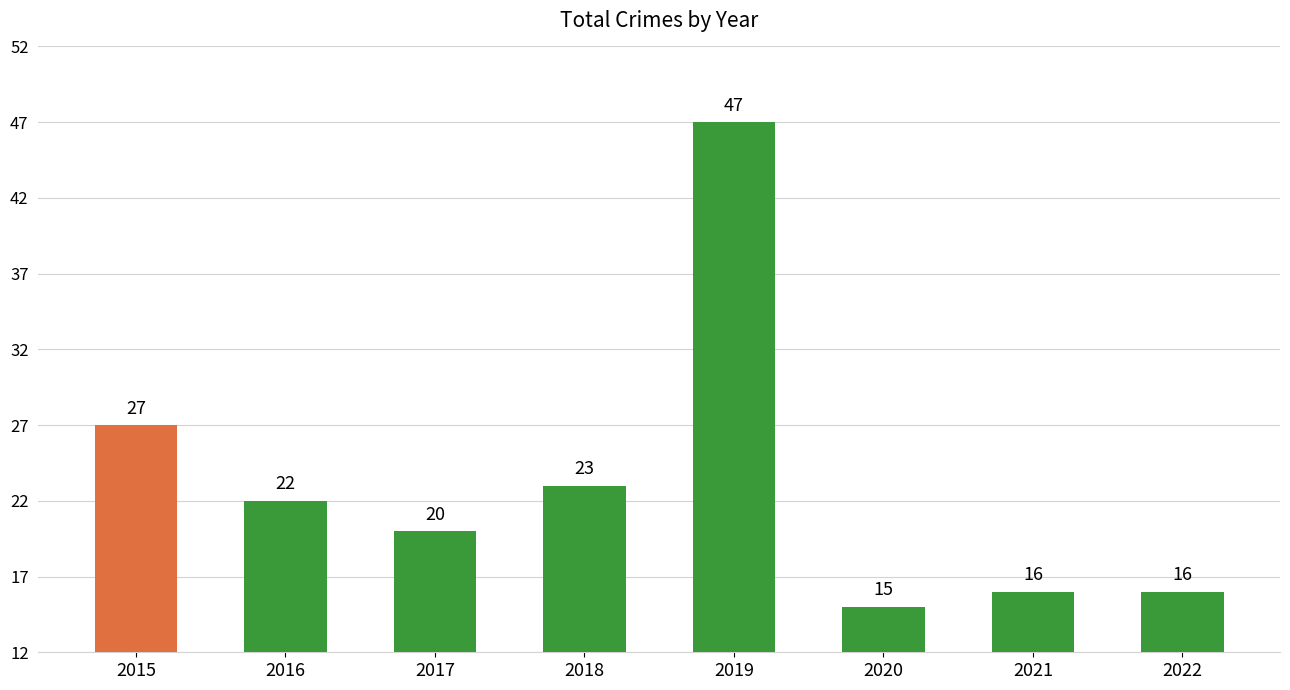

What is the ratio of the value at 2021 to the value at 2019?

0.3